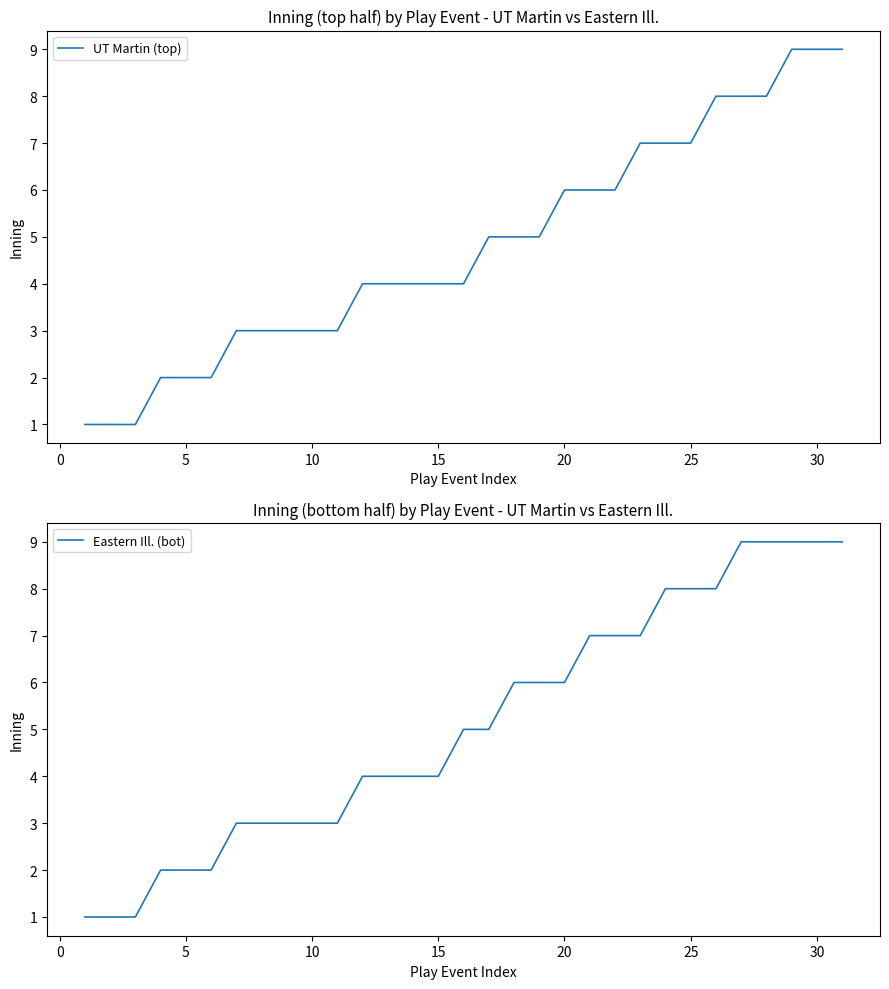

Rank the series by their maximum value, from lowest to highest.

UT Martin (top), Eastern Ill. (bot)